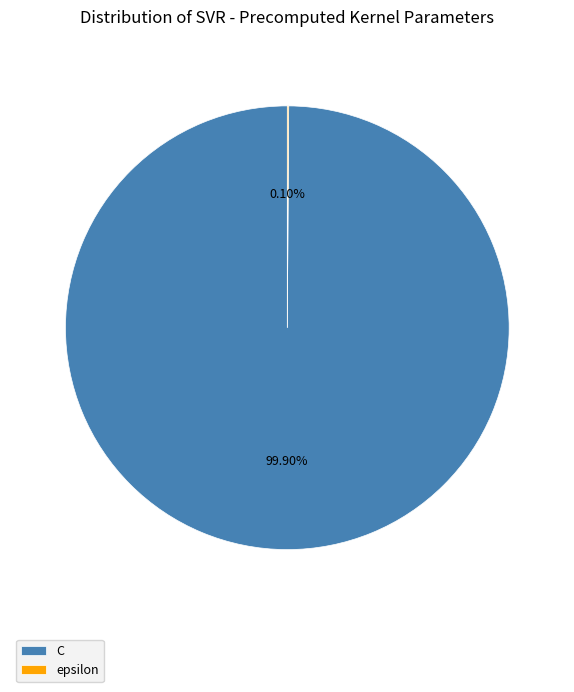

What is the largest slice in the pie chart?

C